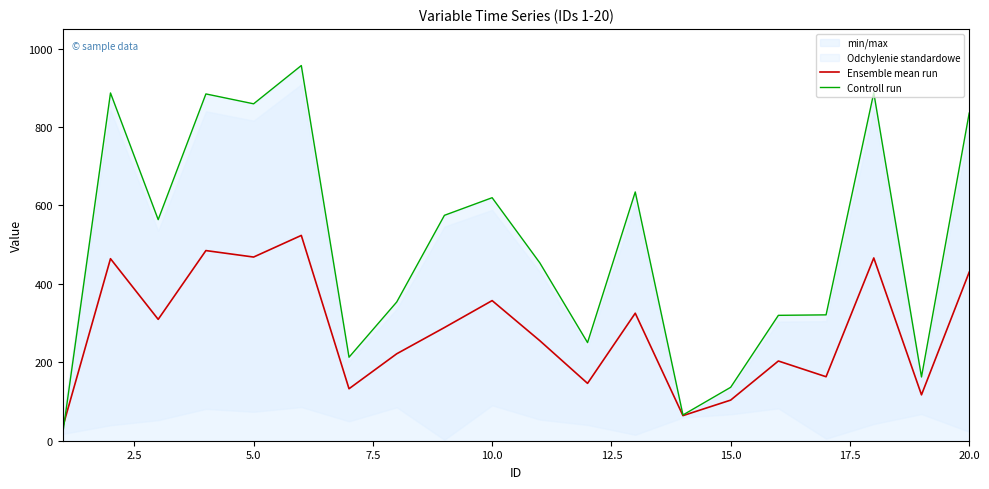

What is the highest value of the Ensemble mean run series?

523.5